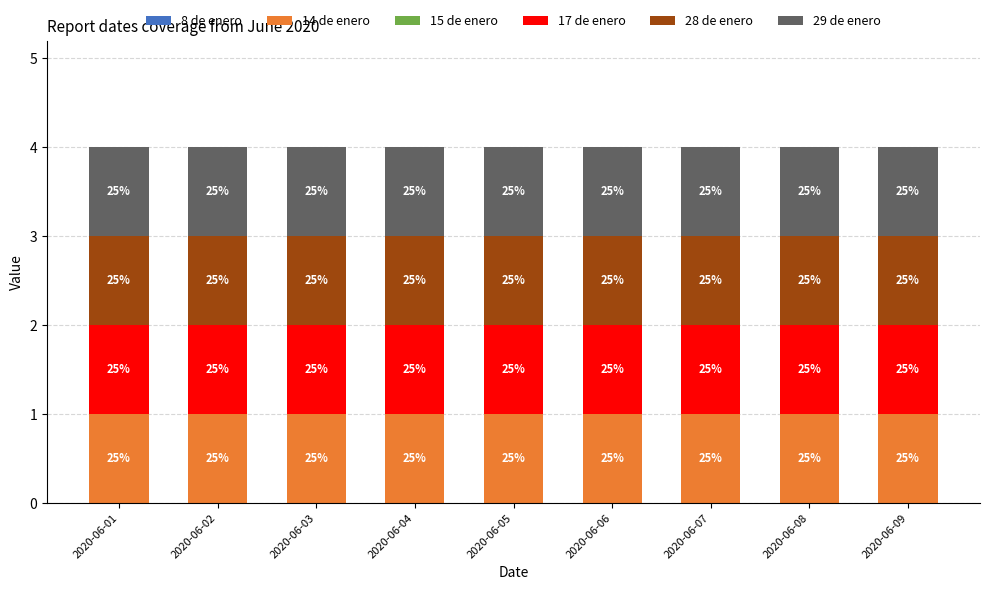

How many groups of bars are there?

9